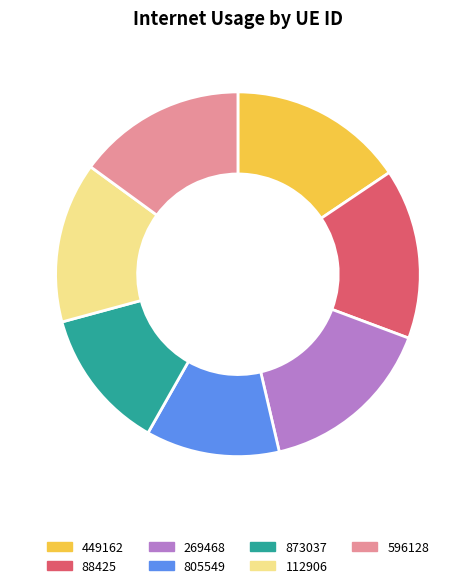

Between 112906 and 88425, which is larger?

88425